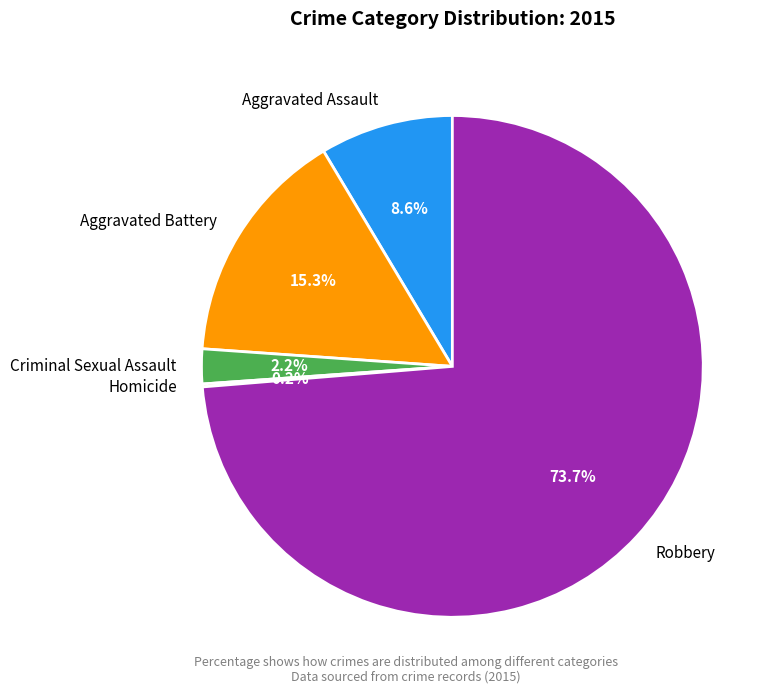

Does any single category account for the majority?

Yes